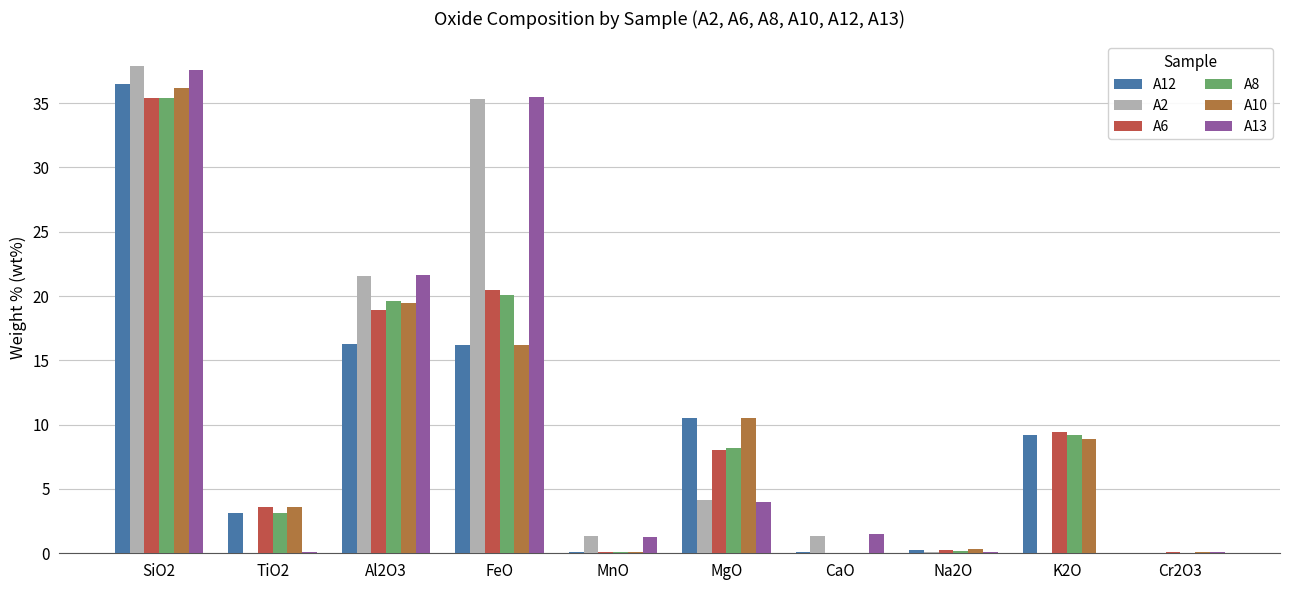

What is the average value of the A10 series?

9.5